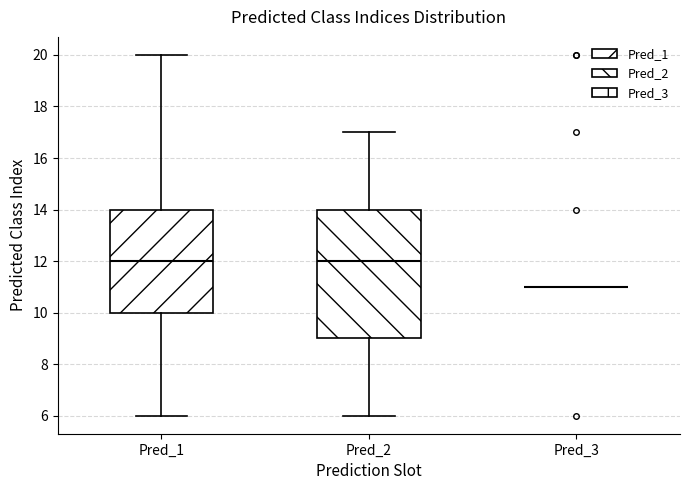

Comparing the boxes themselves (not the whiskers), which one is the tallest?

Pred_2